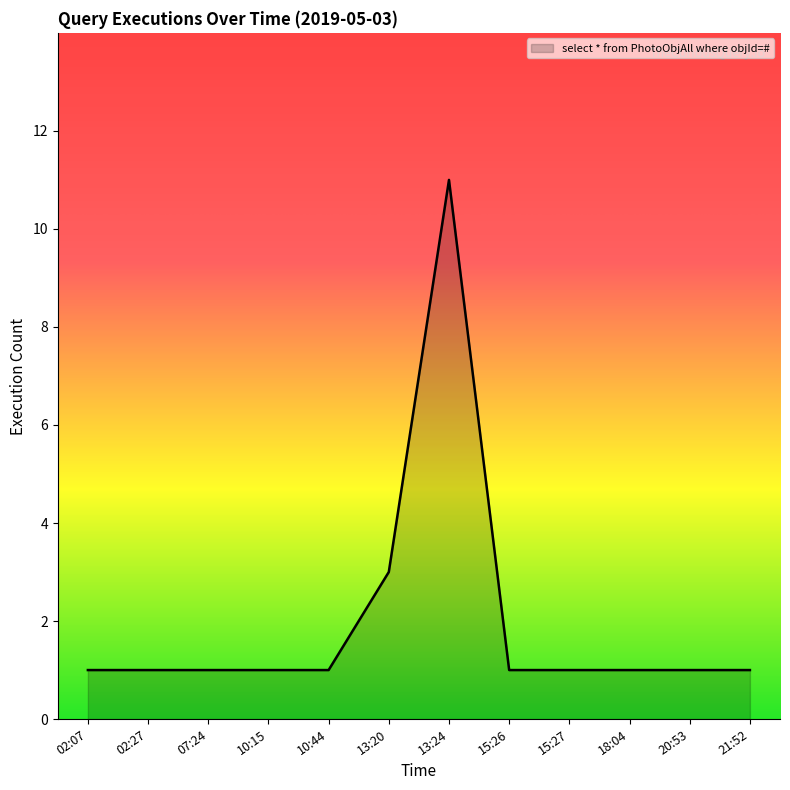

What is the difference between the maximum and minimum values?

10